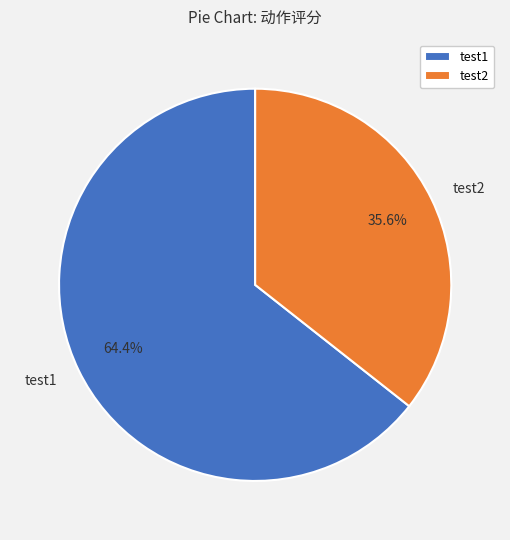

Is there a majority slice in this chart?

Yes